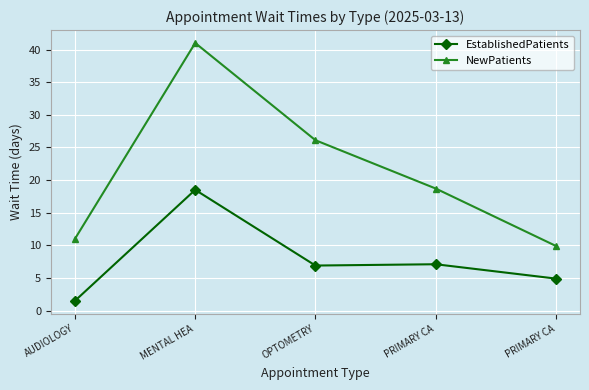

Reading right to left, list all the values displayed in this chart.

EstablishedPatients: PRIMARY CA=4.9	PRIMARY CA=7.1	OPTOMETRY=6.9	MENTAL HEA=18.5	AUDIOLOGY=1.5
NewPatients: PRIMARY CA=9.9	PRIMARY CA=18.7	OPTOMETRY=26.1	MENTAL HEA=41.0	AUDIOLOGY=11.0